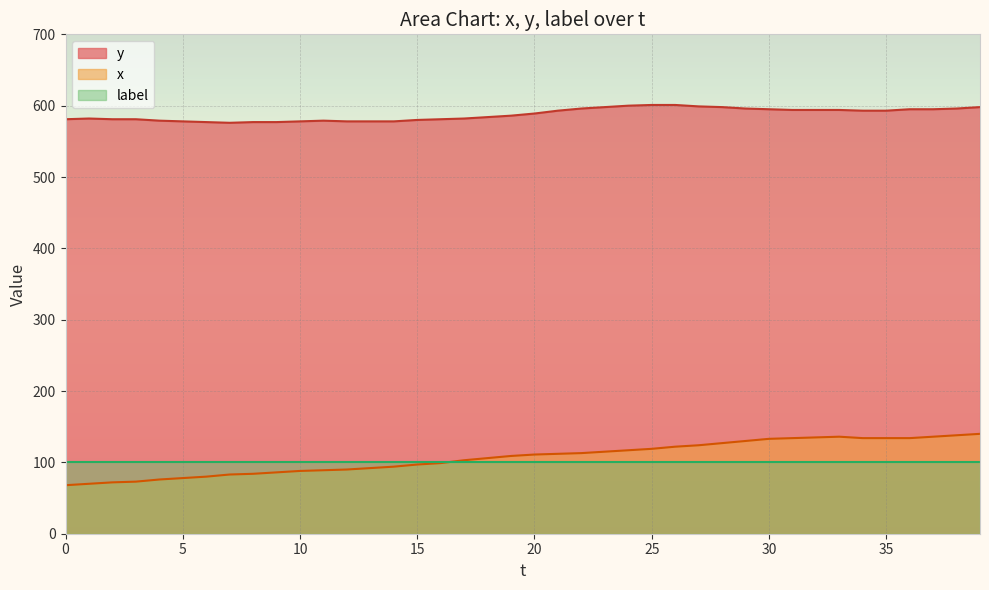

How many data points does each series have?

40